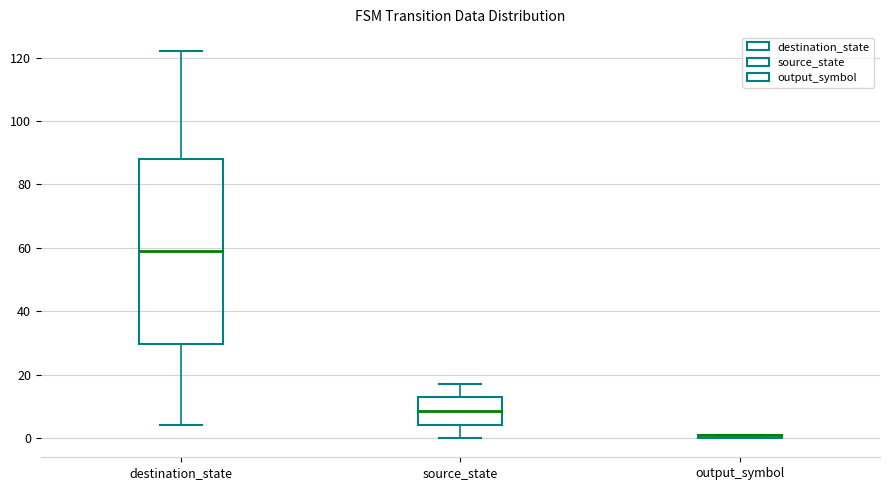

Which box is the tallest, from its lower edge to its upper edge?

destination_state